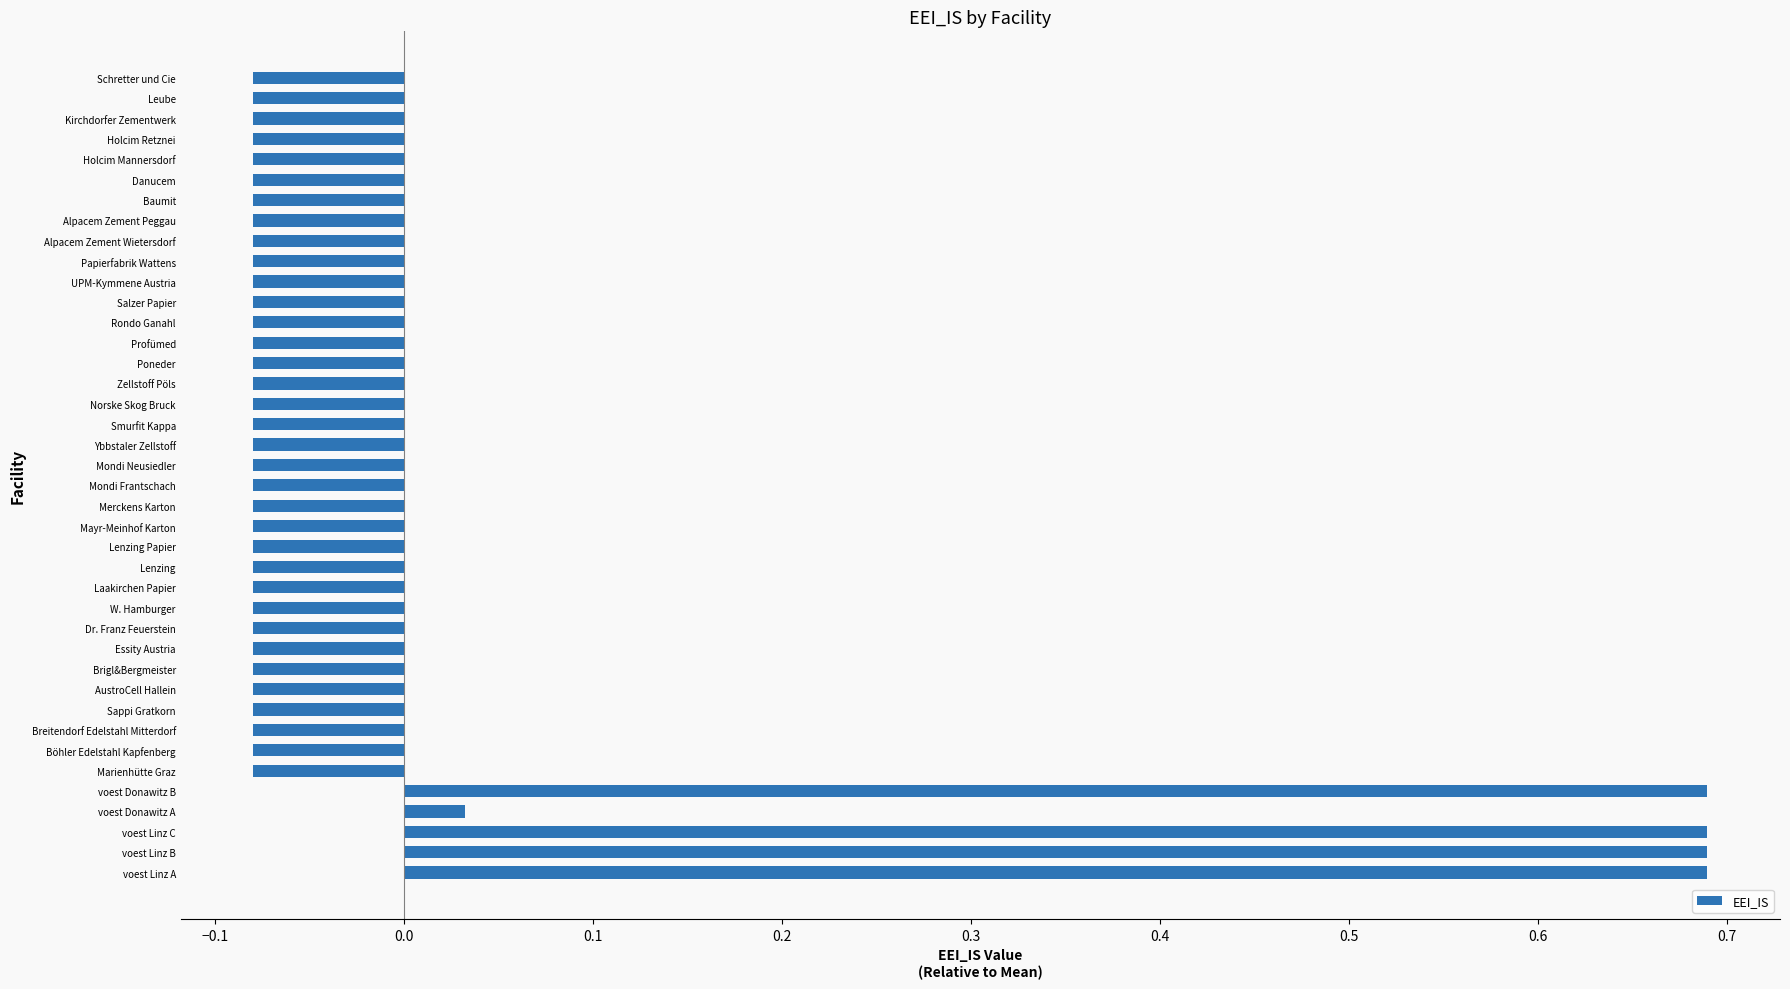

At which label is the value closest to 0?

voest Donawitz A